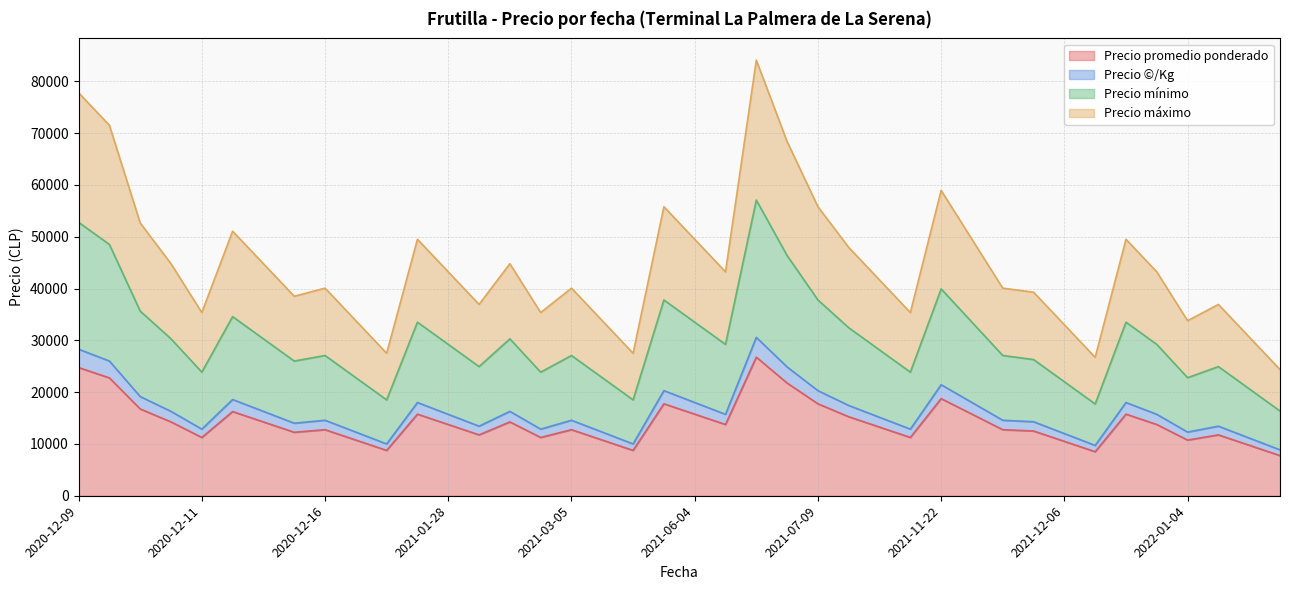

Reading left to right, what are all the values shown in this chart?

Precio promedio ponderado: 24750	22750	16750	14250	11250	16250	14250	12250	12750	10750	8750	15750	13750	11750	14250	11250	12750	10750	8750	17750	15750	13750	26750	21750	17750	15250	13250	11250	18750	15750	12750	12500	10500	8500	15750	13750	10750	11750	9750	7750
Precio ©/Kg: 28286	26000	19143	16286	12857	18571	16286	14000	14571	12286	10000	18000	15714	13429	16286	12857	14571	12286	10000	20286	18000	15714	30571	24857	20286	17429	15143	12857	21429	18000	14571	14286	12000	9714	18000	15714	12286	13429	11143	8857
Precio mínimo: 52786	48500	35643	30286	23857	34571	30286	26000	27071	22786	18500	33500	29214	24929	30286	23857	27071	22786	18500	37786	33500	29214	57071	46357	37786	32429	28143	23857	39929	33500	27071	26286	22000	17714	33500	29214	22786	24929	20643	16357
Precio máximo: 77786	71500	52643	44786	35357	51071	44786	38500	40071	33786	27500	49500	43214	36929	44786	35357	40071	33786	27500	55786	49500	43214	84071	68357	55786	47929	41643	35357	58929	49500	40071	39286	33000	26714	49500	43214	33786	36929	30643	24357